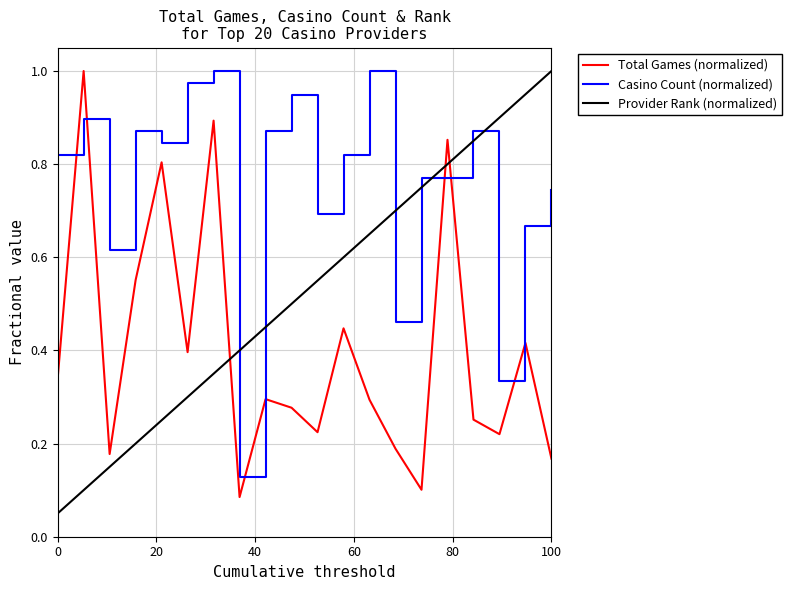

True or false: Casino Count (normalized) and Total Games (normalized) intersect in this chart.

True